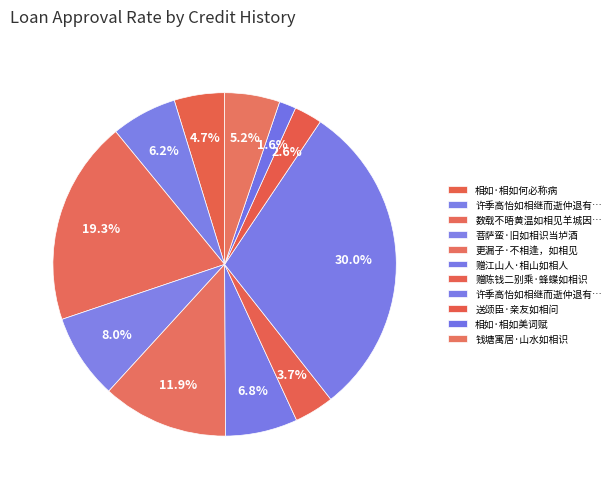

How many slices are in this pie chart?

11